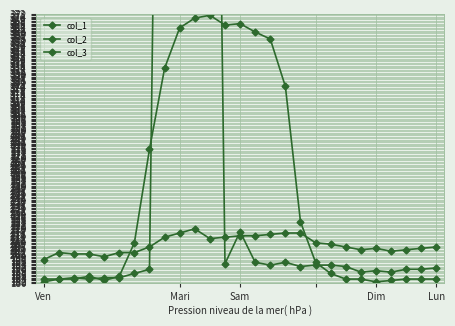

Where is col_3 nearest to the value 603?

Sam